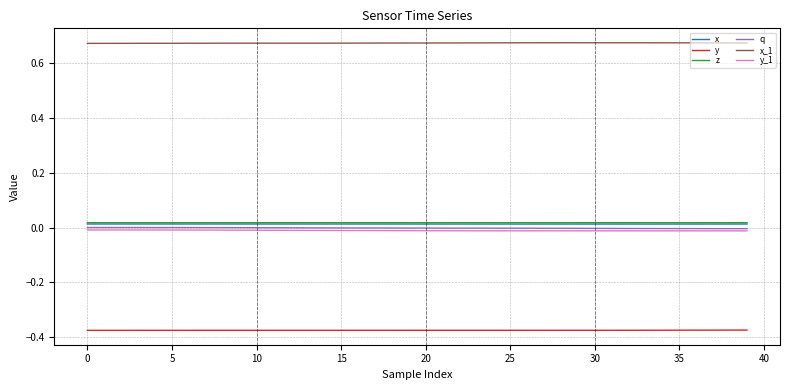

Which series has the largest total across all categories?

x_1